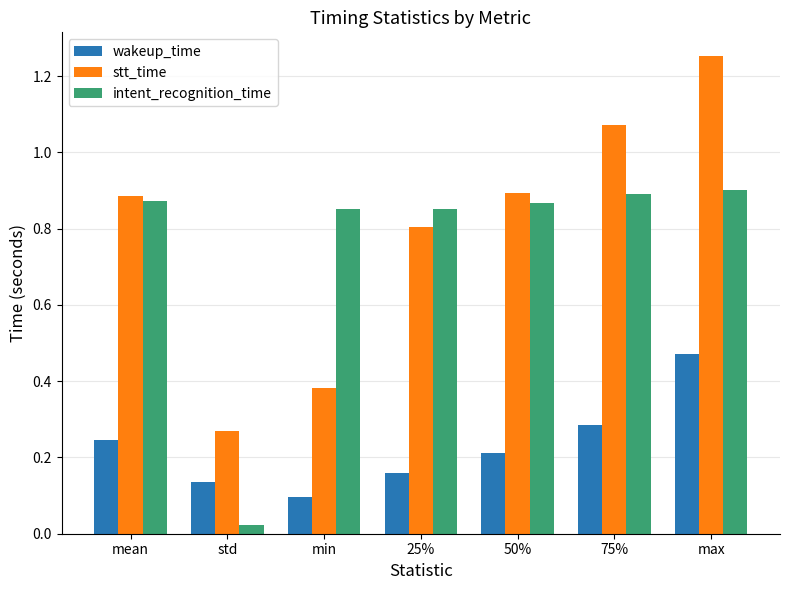

What is the label of the 1st bar from the left?

mean